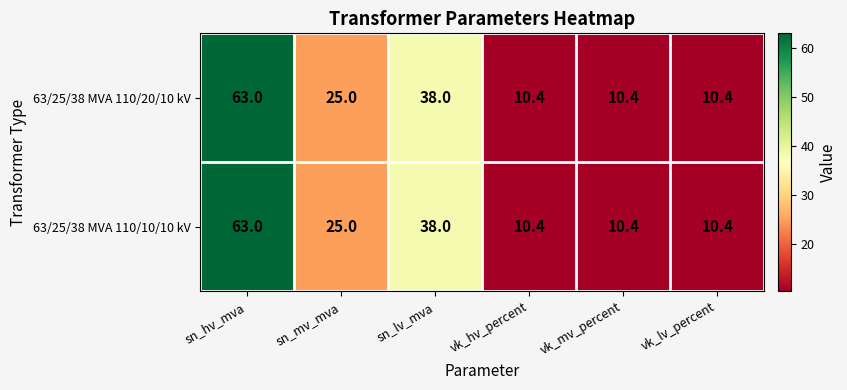

How many data points in 63/25/38 MVA 110/10/10 kV are less than 25?

3